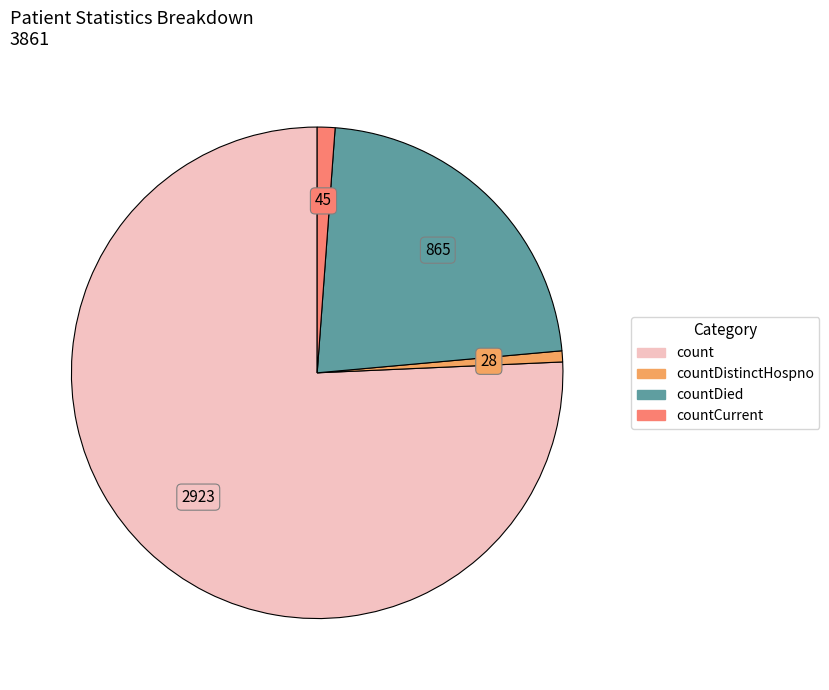

Does any single category account for the majority?

Yes